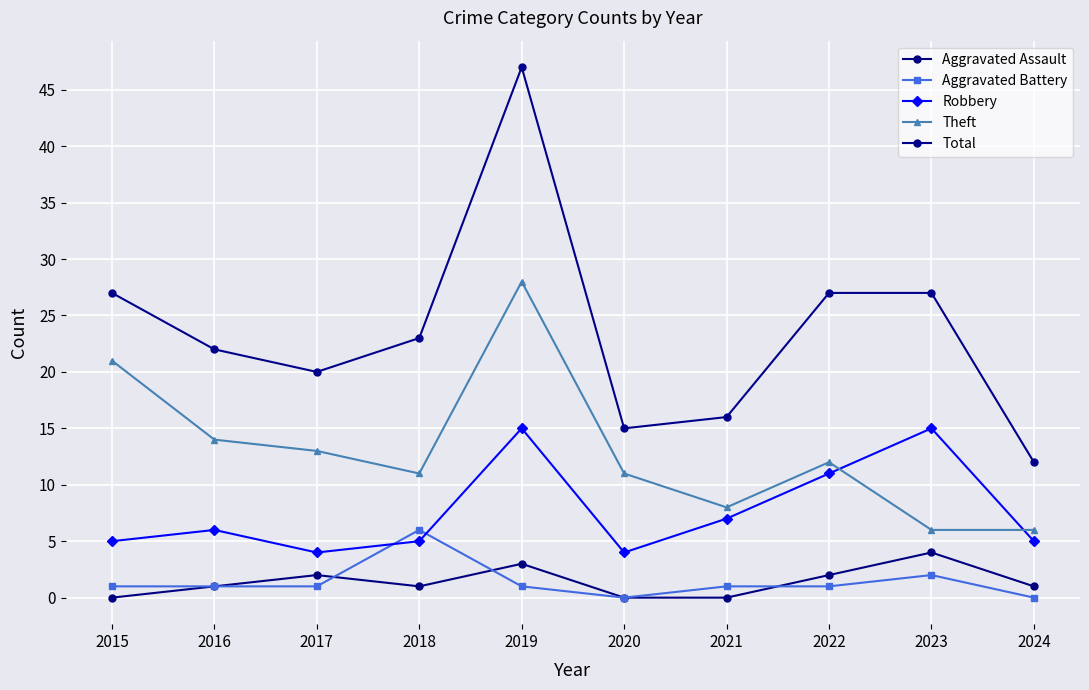

The Robbery series shows 6 at 2019. True or false?

False